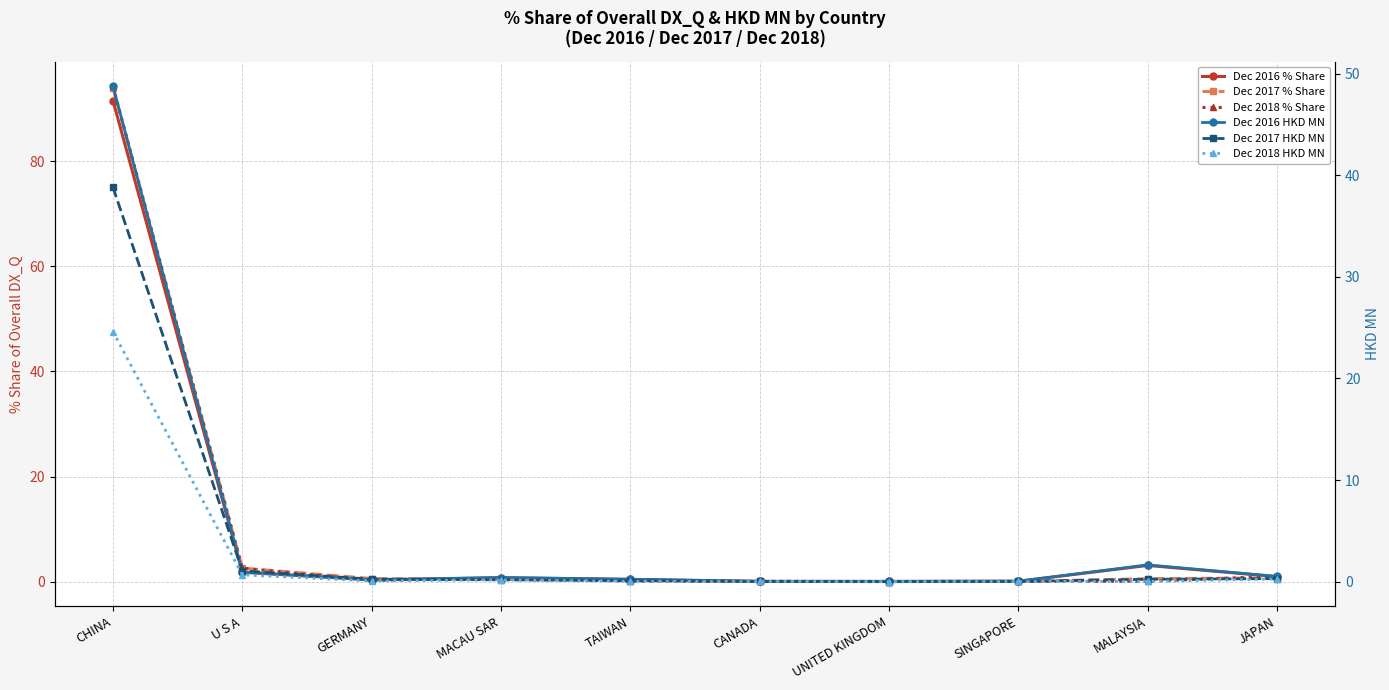

What is the spread (max minus min) of values at TAIWAN?

0.4